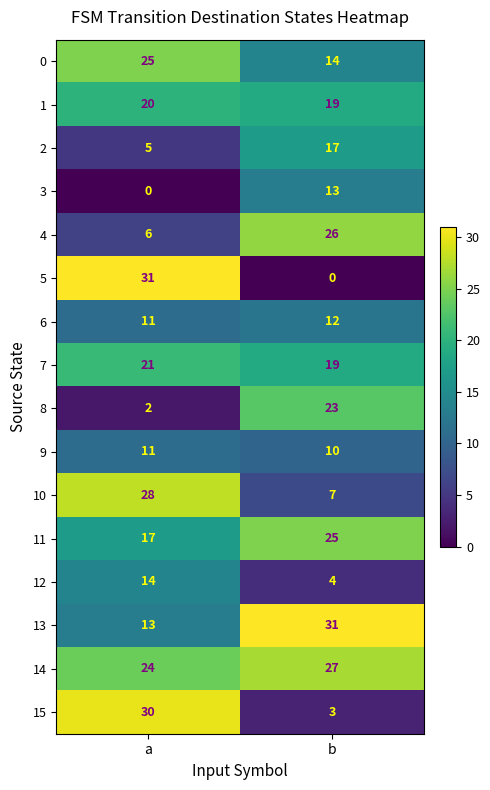

Rank the categories by 14 value from lowest to highest.

a, b